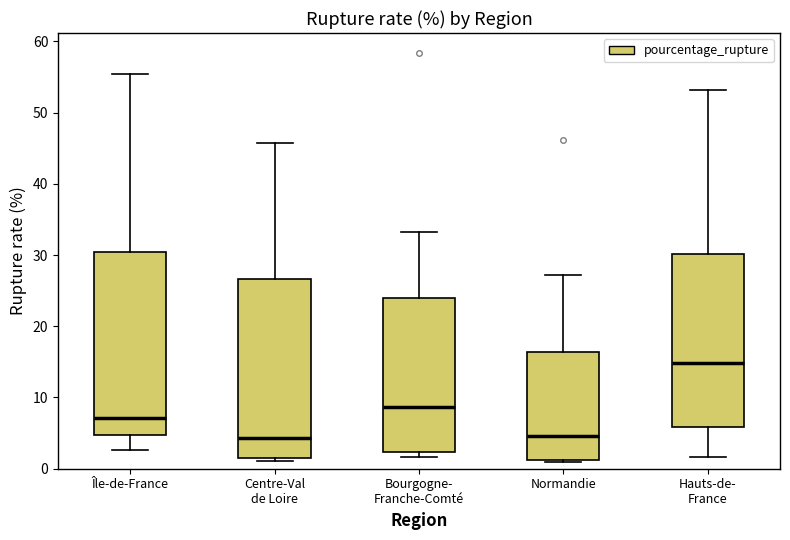

Which box's median line is the highest?

Hauts-de- France